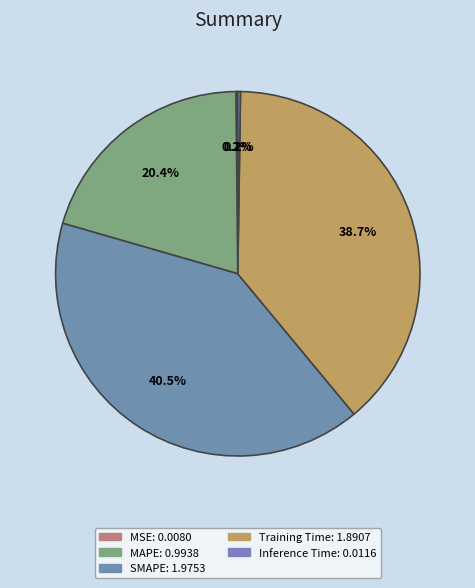

How many segments does this pie chart have?

5